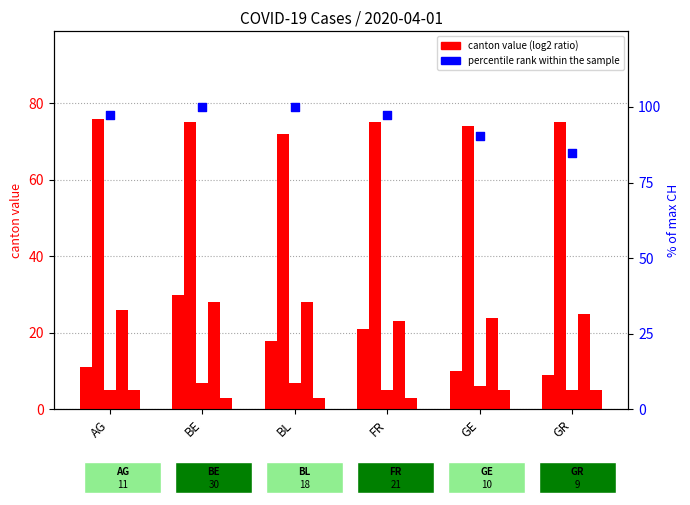

Which series contains the highest Y value?

percentile rank within the sample